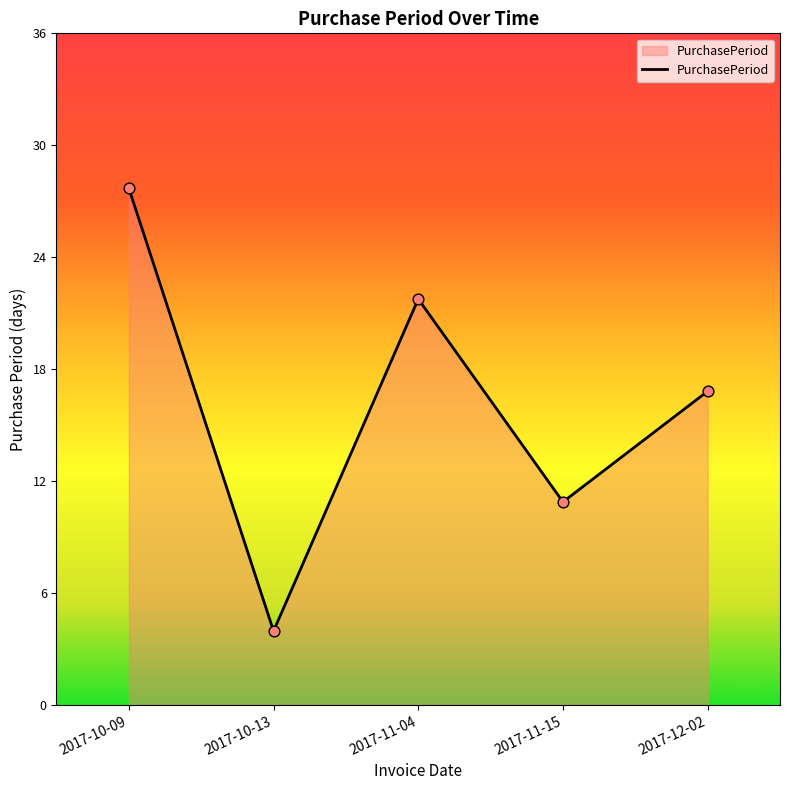

What is the change in value from 2017-10-09 to 2017-12-02?

-11